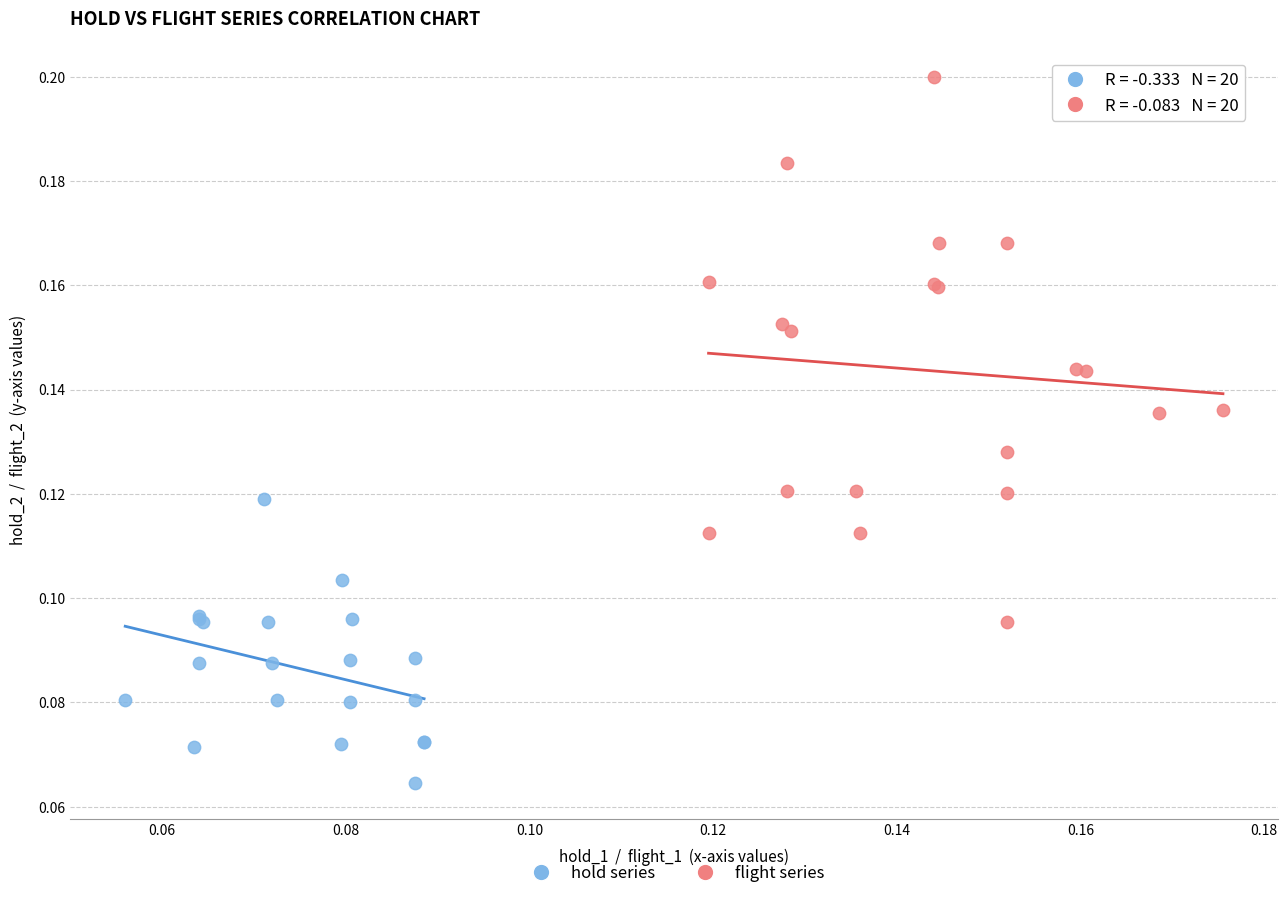

Which series contains the lowest Y value?

hold series